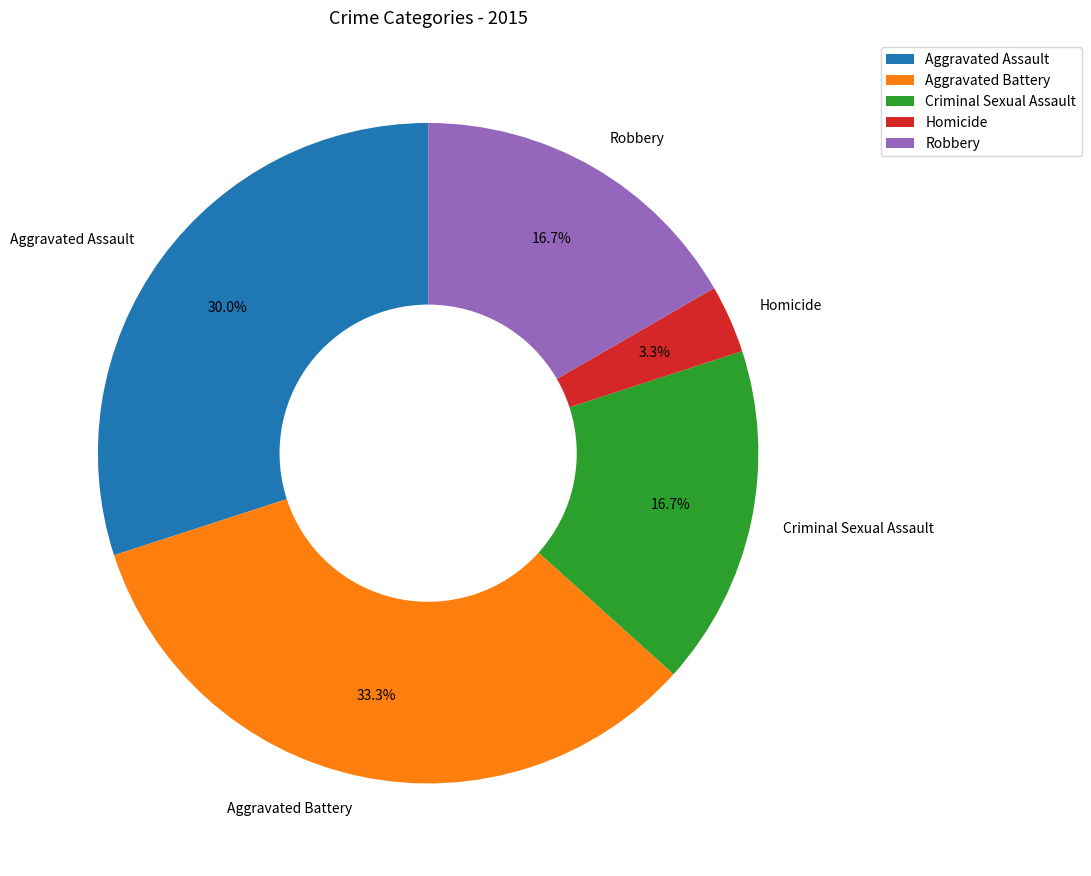

Is Homicide the majority of the pie?

No